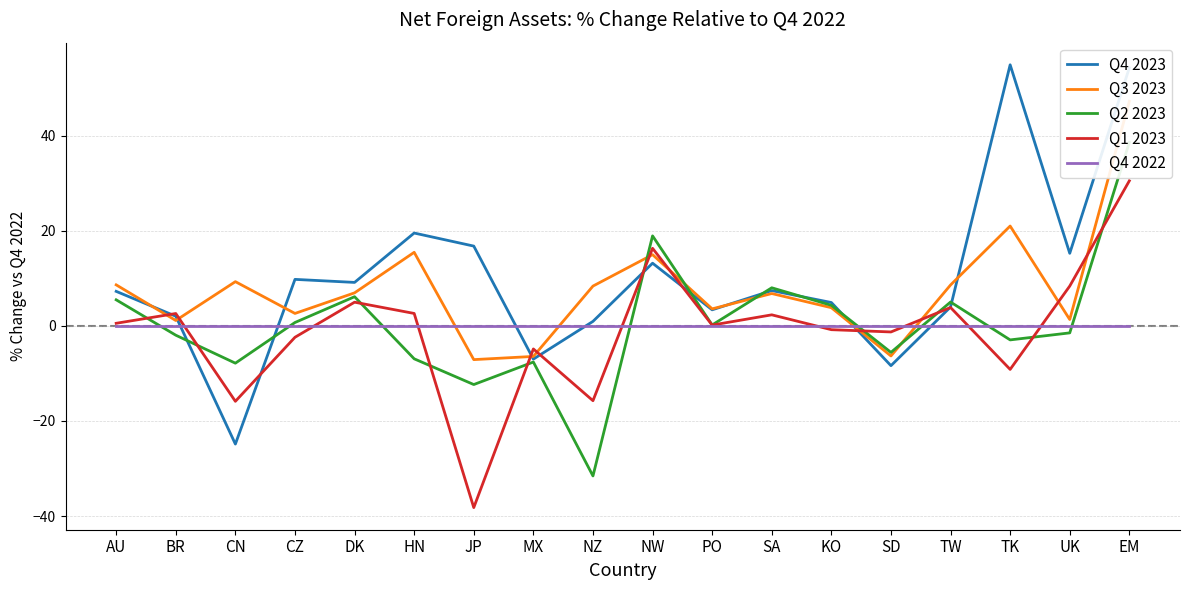

Which category has the lowest value across all series?

JP